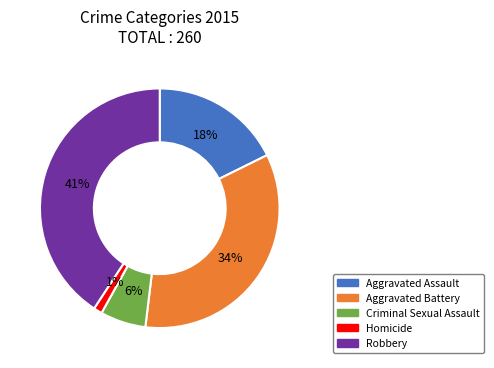

What is the smallest slice in the pie chart?

Homicide